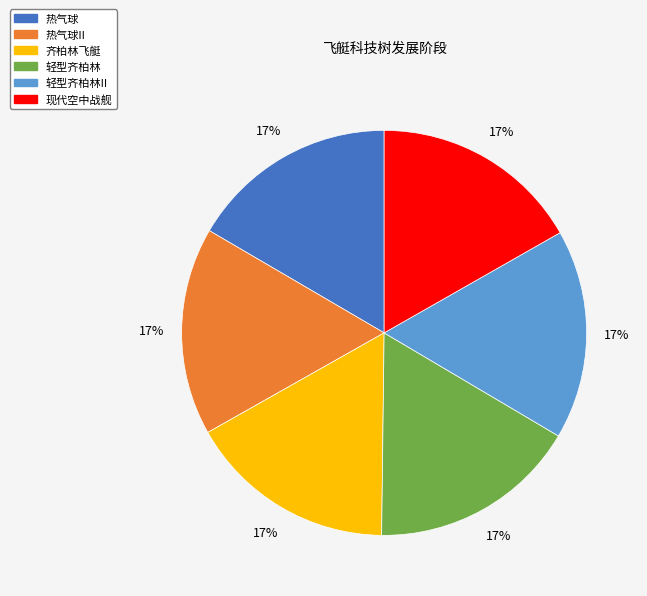

The 现代空中战舰 slice represents 7% of the pie. True or false?

False